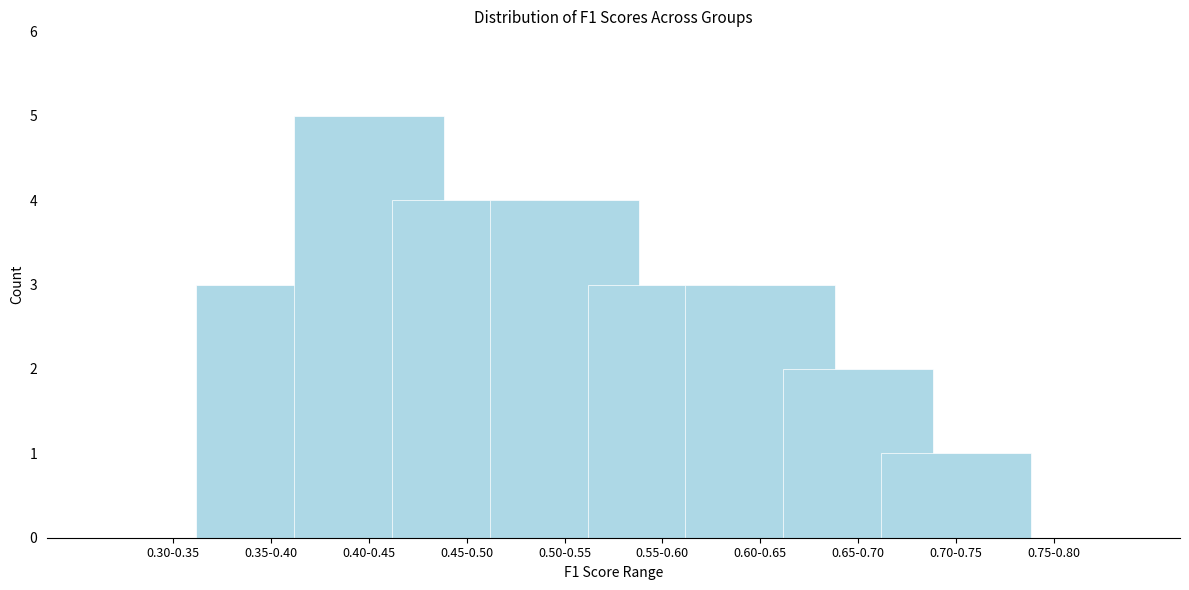

Reading right to left, list all the values displayed in this chart.

0.75-0.80=0	0.70-0.75=1	0.65-0.70=2	0.60-0.65=3	0.55-0.60=3	0.50-0.55=4	0.45-0.50=4	0.40-0.45=5	0.35-0.40=3	0.30-0.35=0